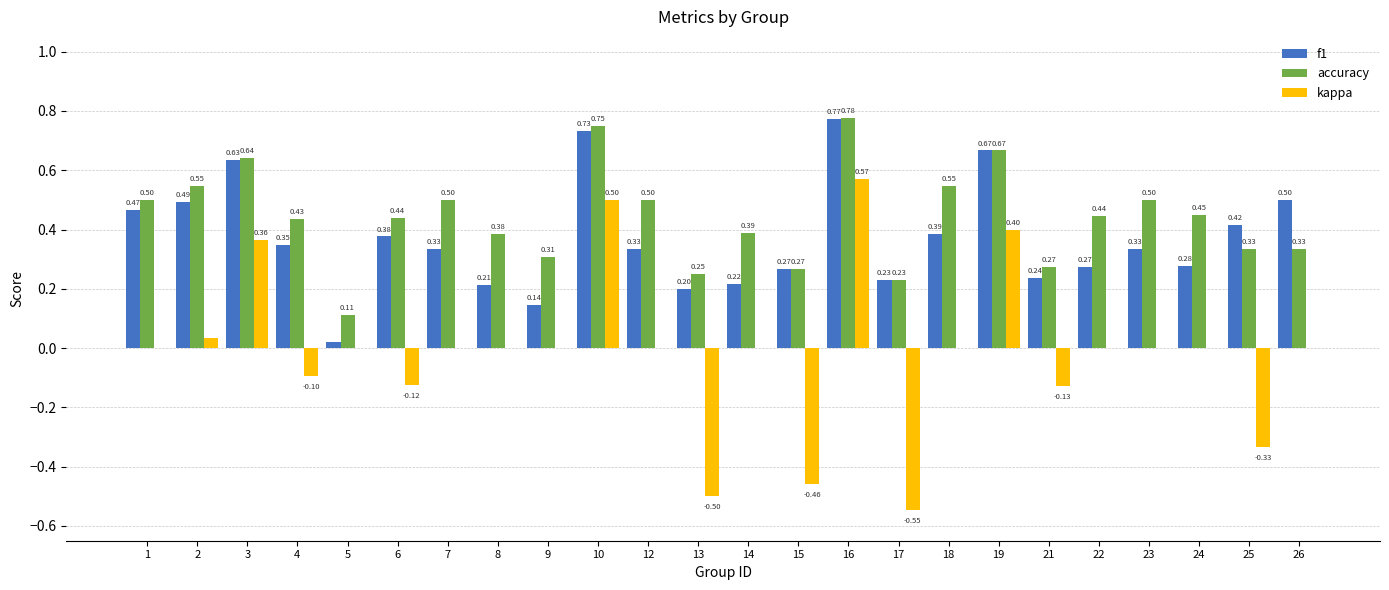

How many series are shown in this chart?

3